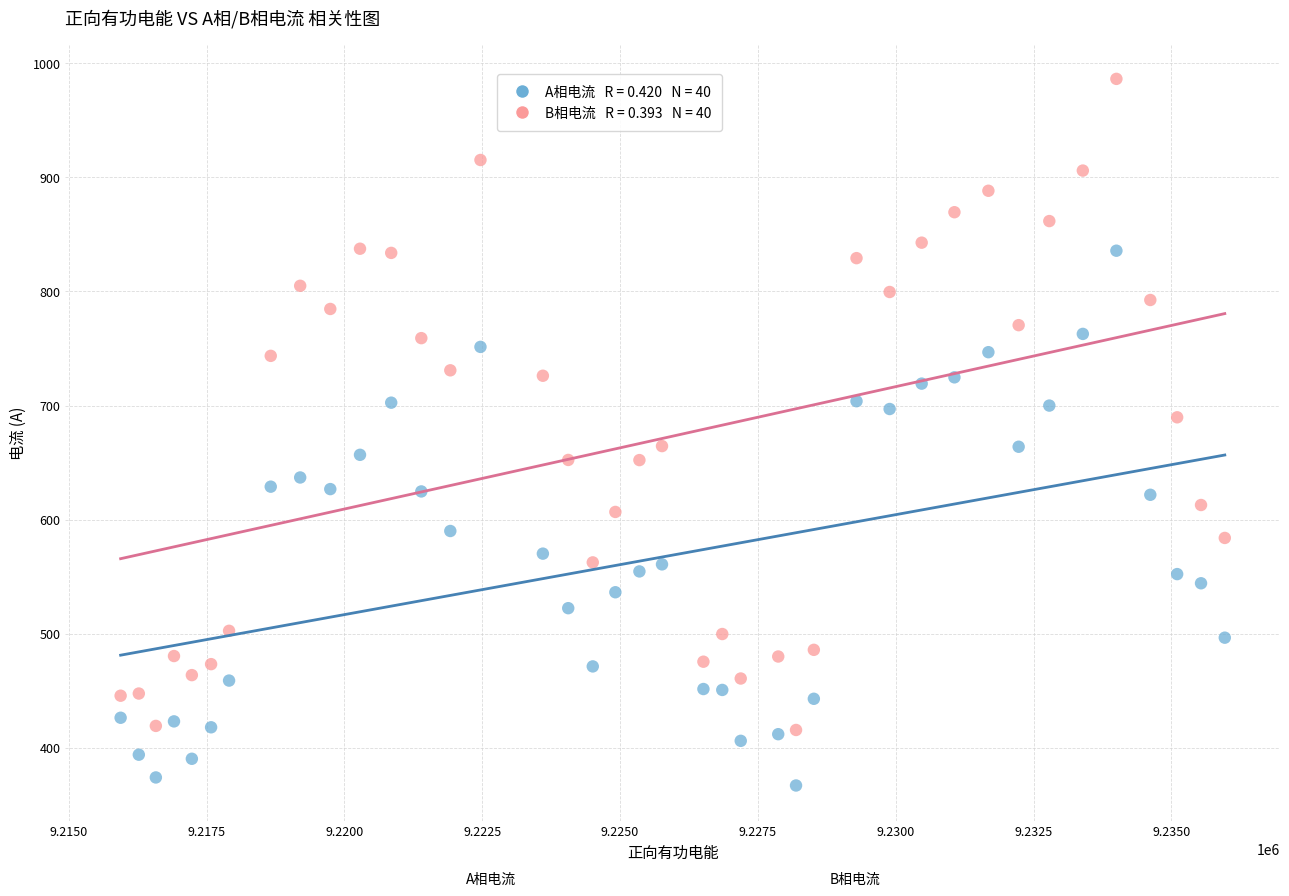

Across all data points, what is the range of X values (max minus min)?

20028.0